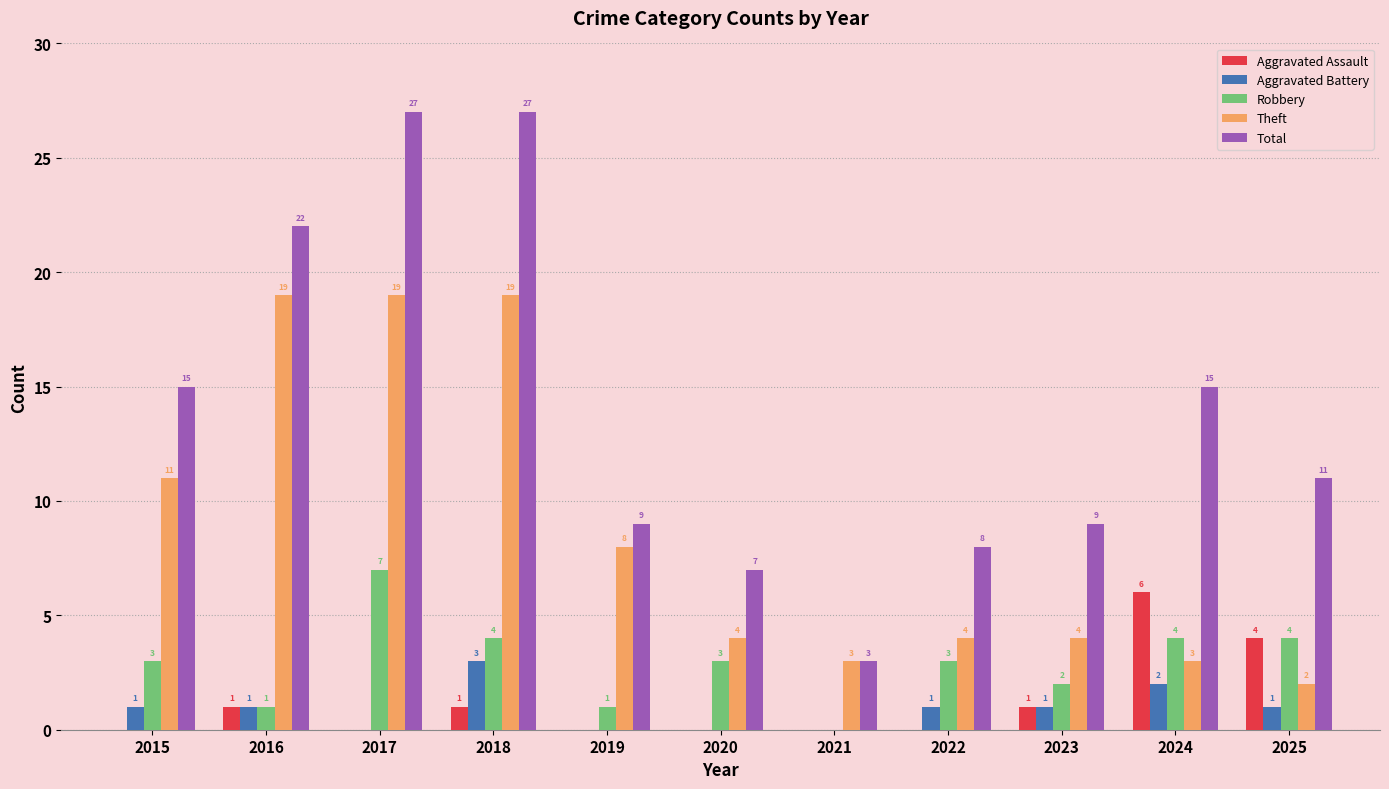

Is the value of Aggravated Battery at 2021 greater than the value of Aggravated Assault at 2025?

No